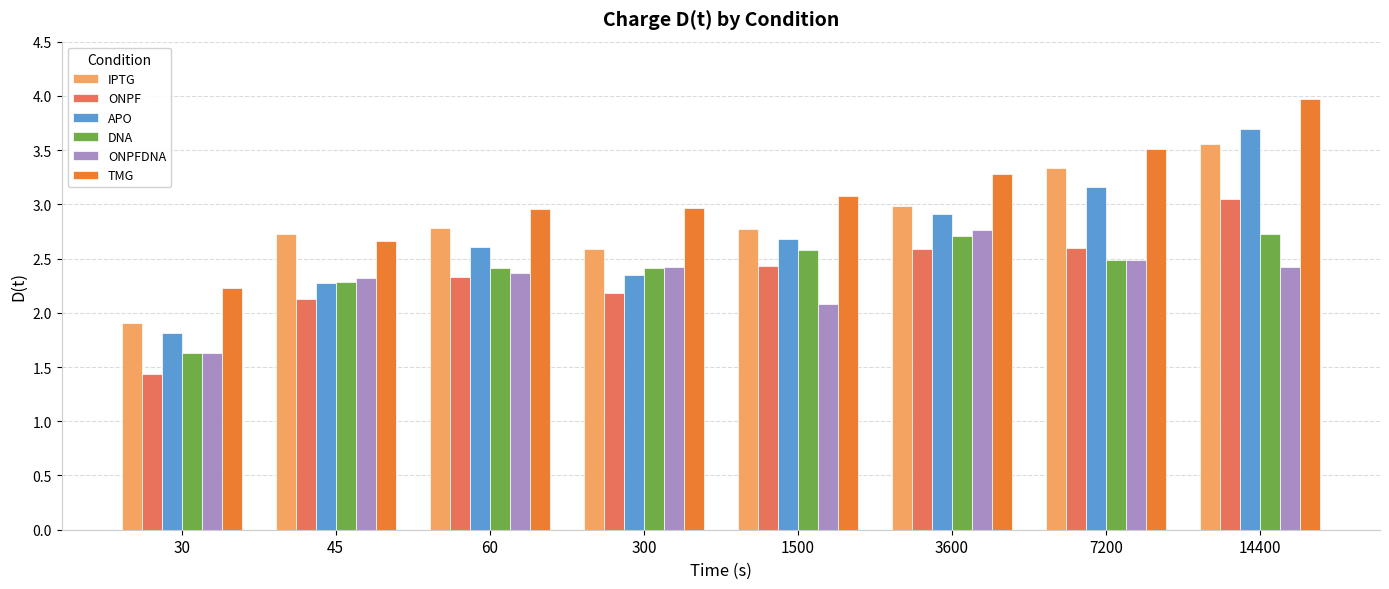

At which category is the sum across all series the highest?

14400